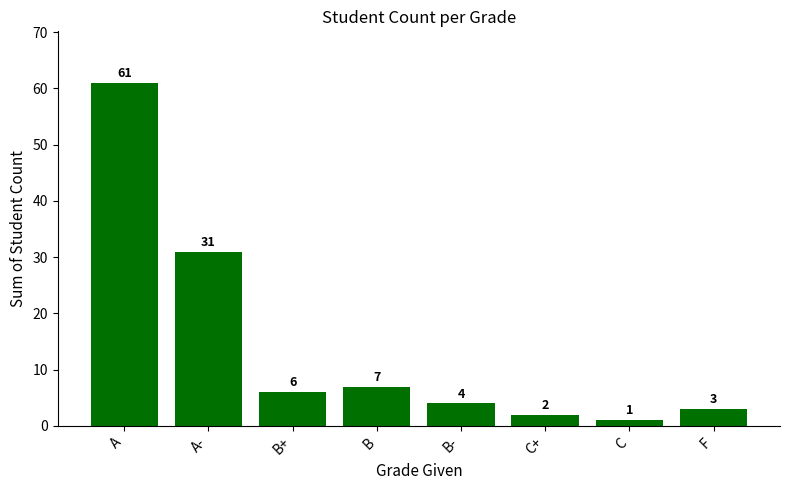

Count the number of categories in the chart.

8